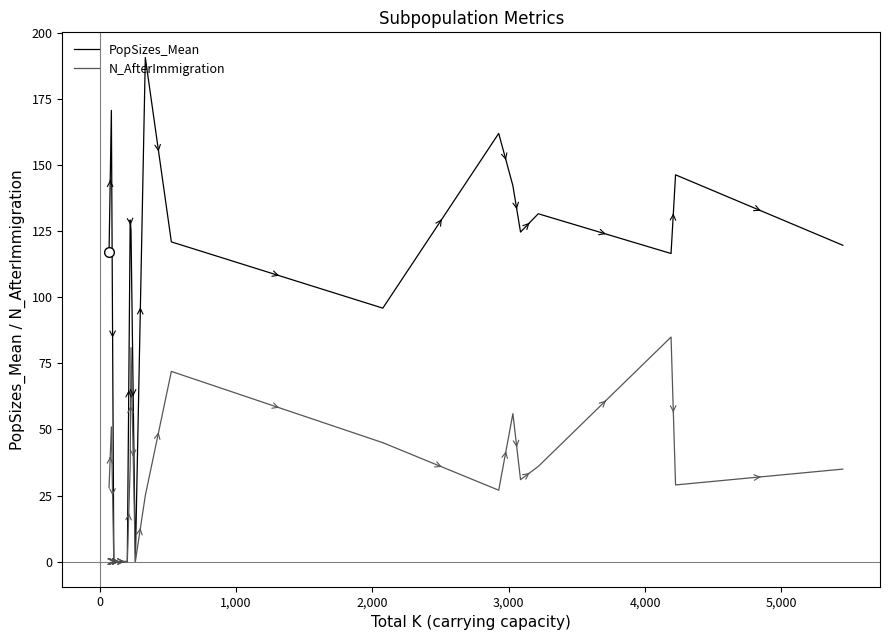

List the series in order of their overall mean, highest first.

PopSizes_Mean, N_AfterImmigration